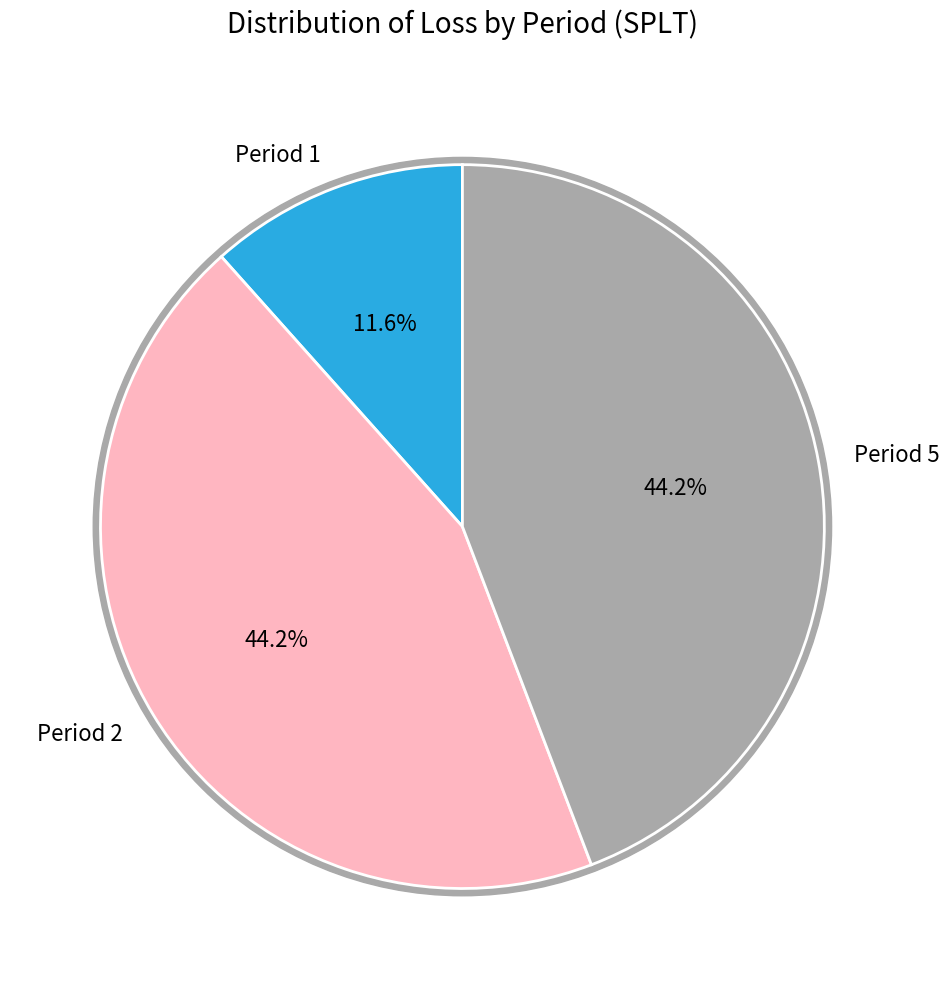

How many slices are in this pie chart?

3